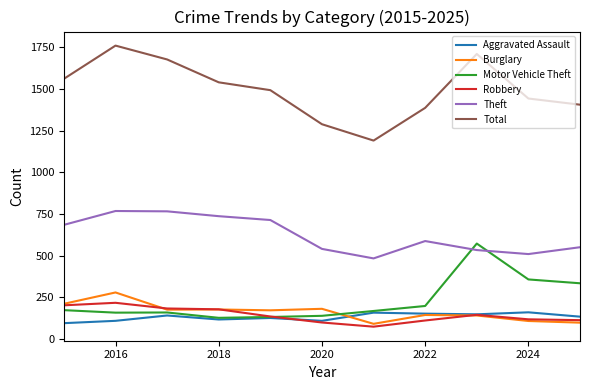

How many lines are shown in the chart?

6